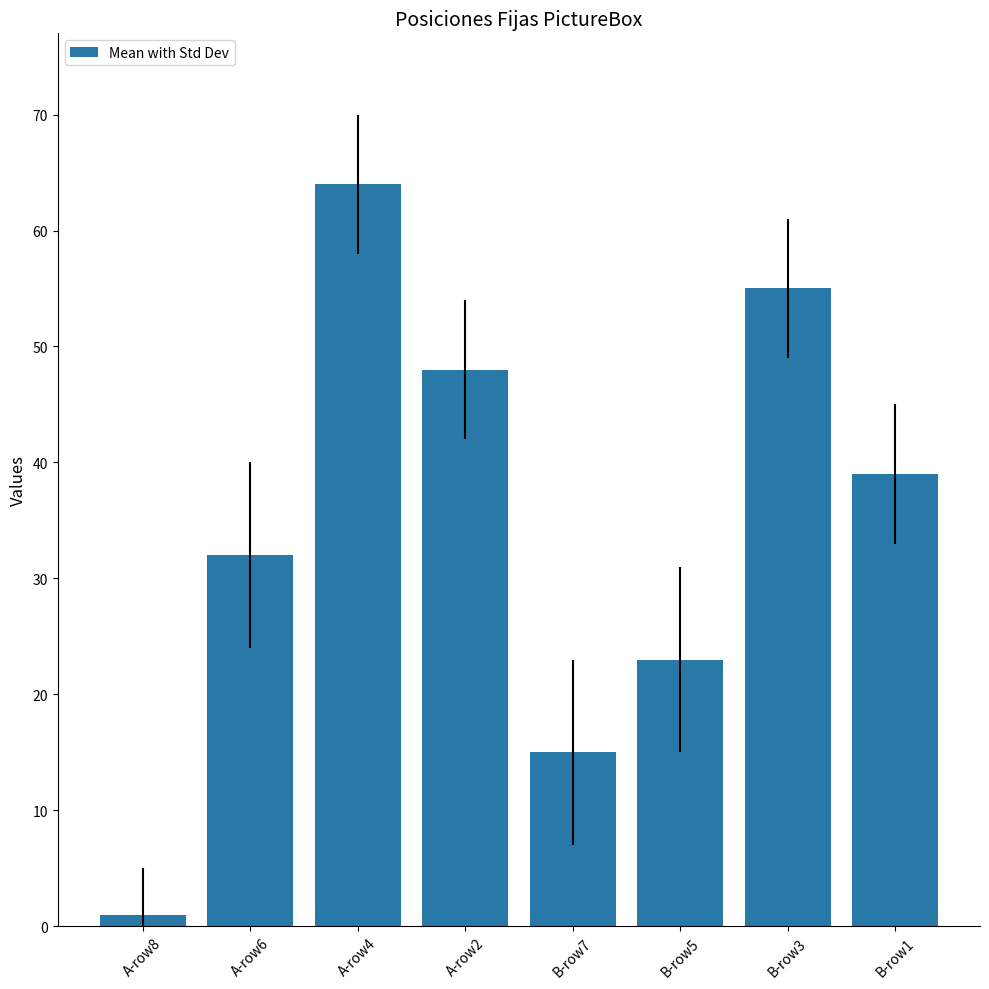

Reading left to right, what are all the values shown in this chart?

1	32	64	48	15	23	55	39